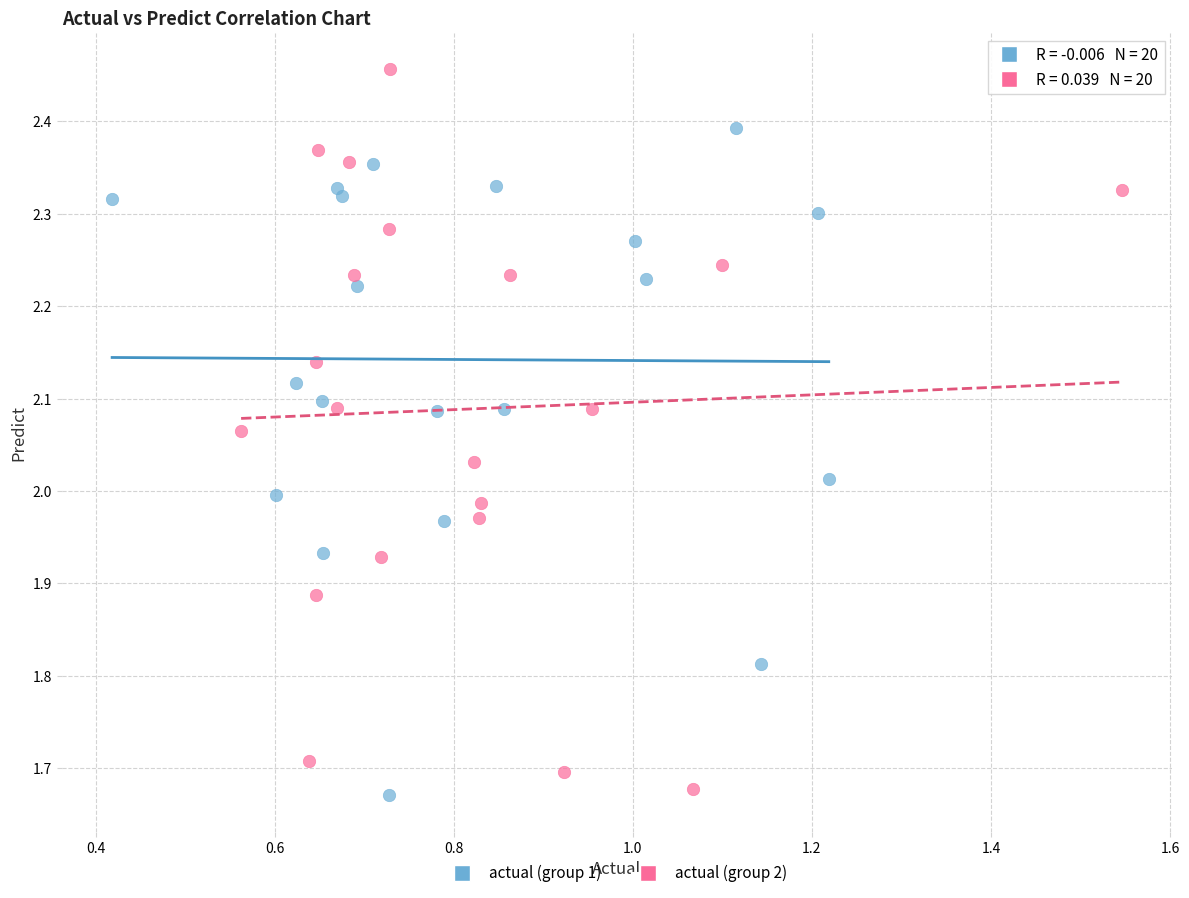

What are all the series names shown in the legend?

actual (group 1), actual (group 2)